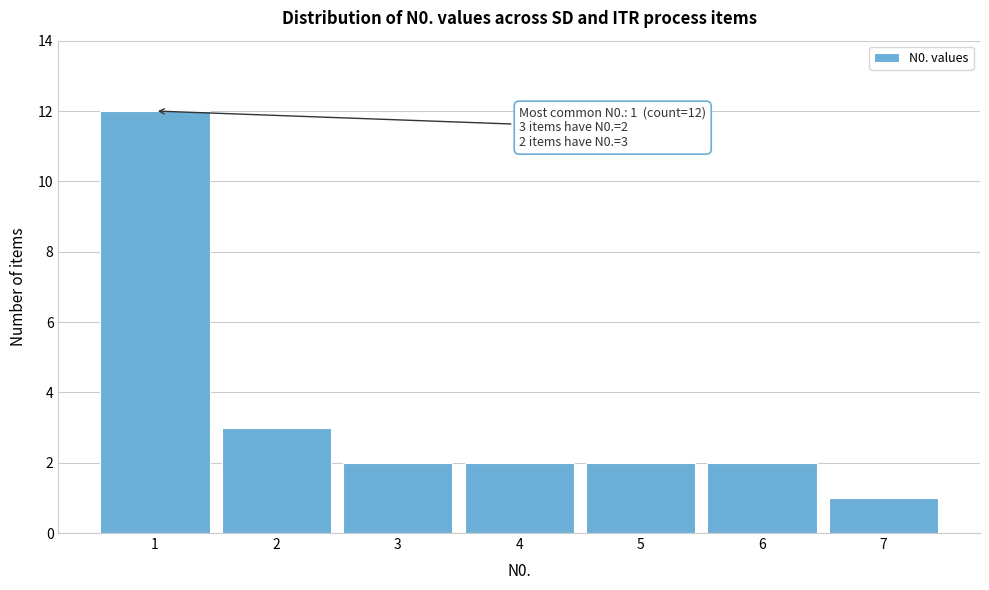

Reading right to left, what are all the values shown in this chart?

1	2	2	2	2	3	12